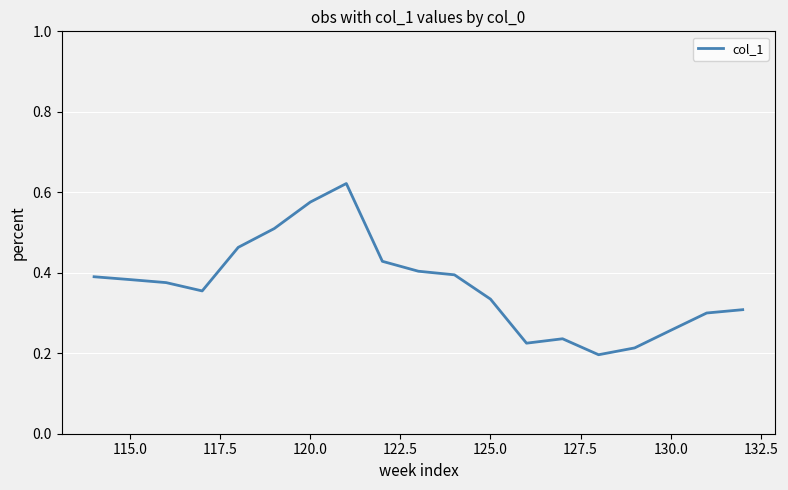

What is the maximum value shown in the chart?

0.6